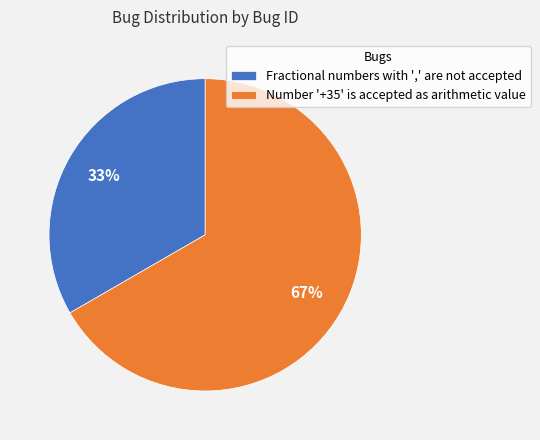

What is the smallest slice in the pie chart?

Fractional numbers with ',' are not accepted